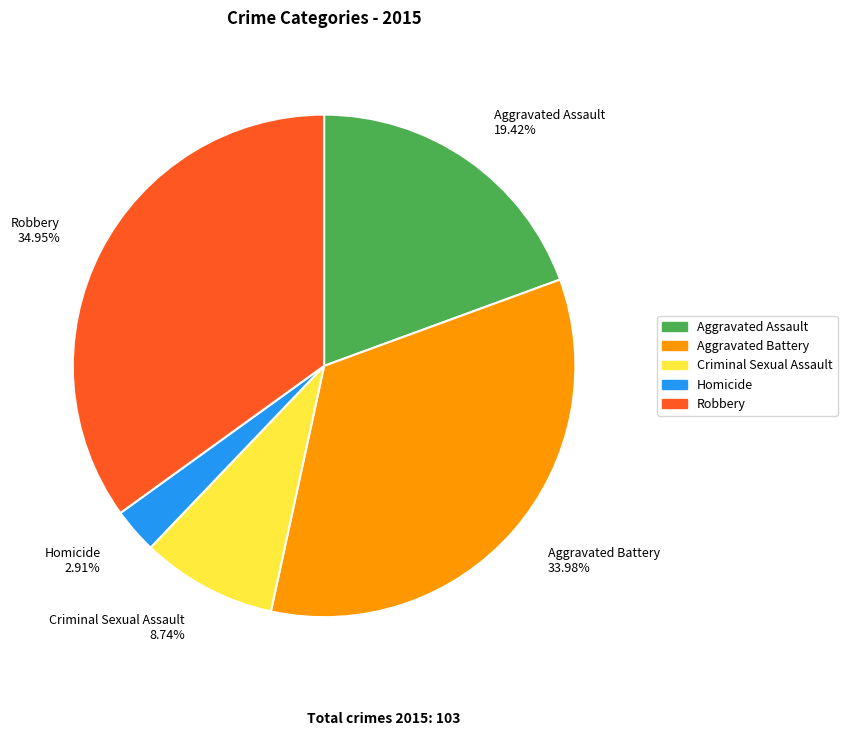

To the nearest percent, what is the difference between the Homicide and Robbery slice percentages?

32%